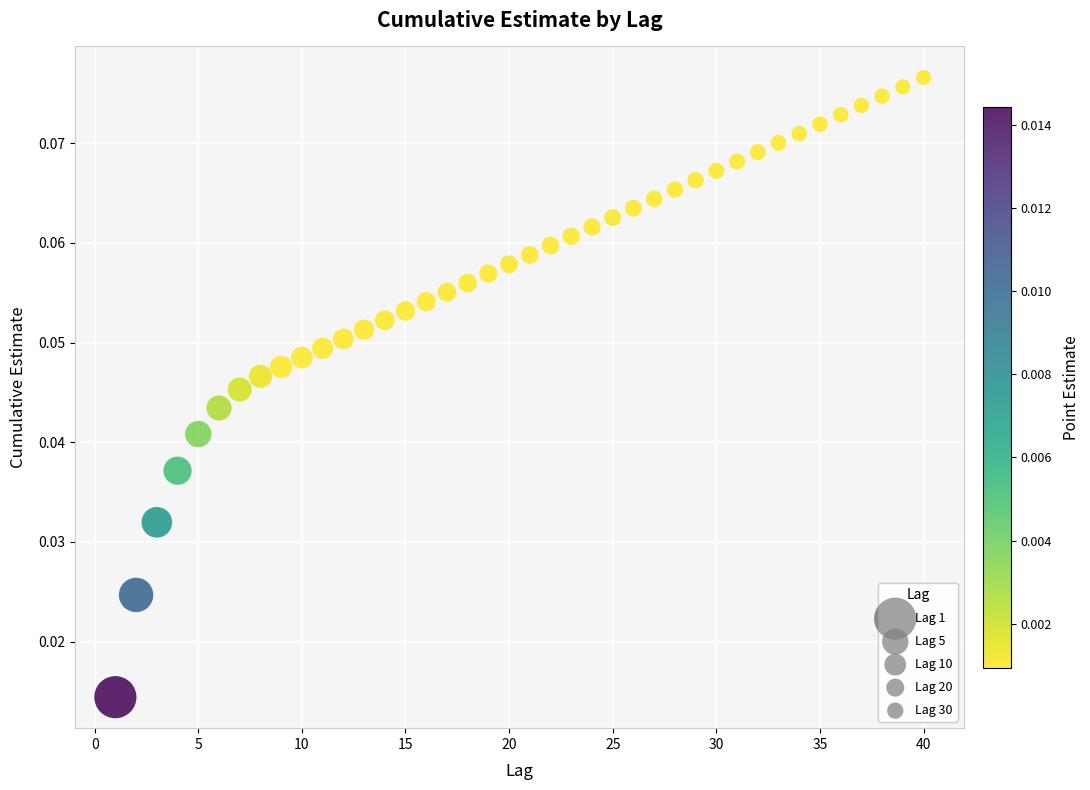

What is the range of X values (max minus min)?

39.0